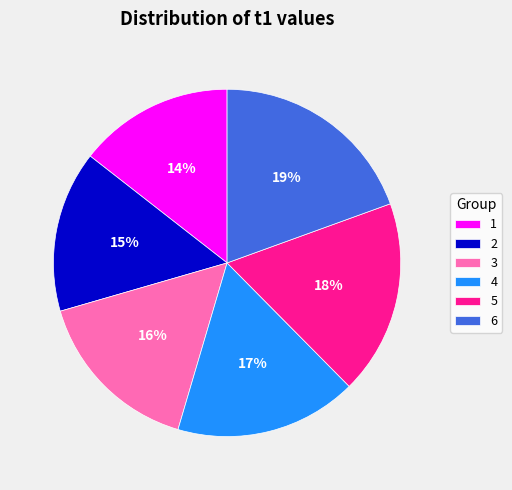

To the nearest percent, what is the difference between the largest and smallest slice percentages?

5%